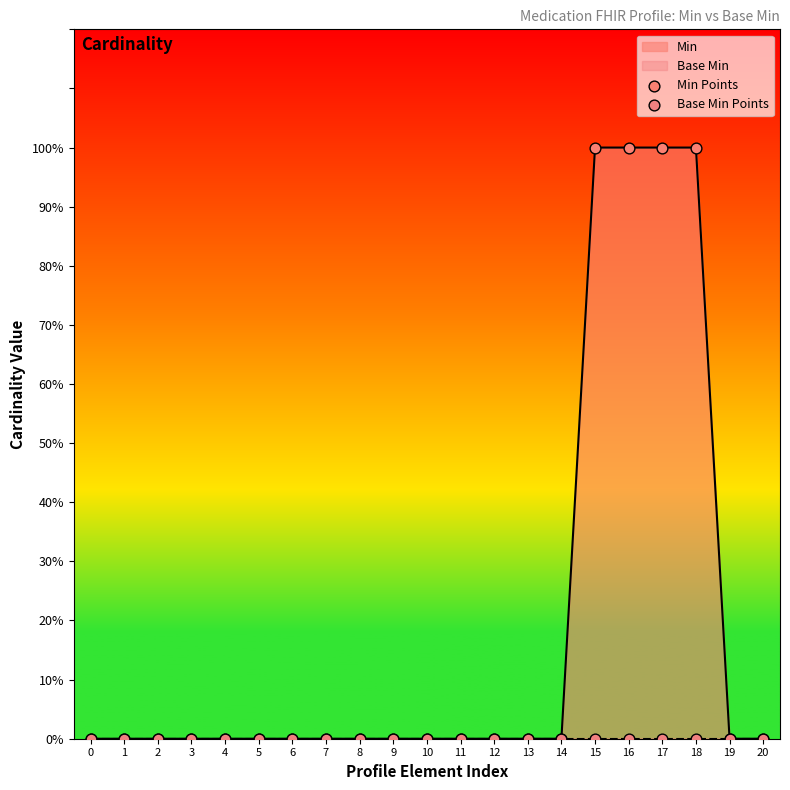

Which series reaches the maximum Y coordinate?

Min Points